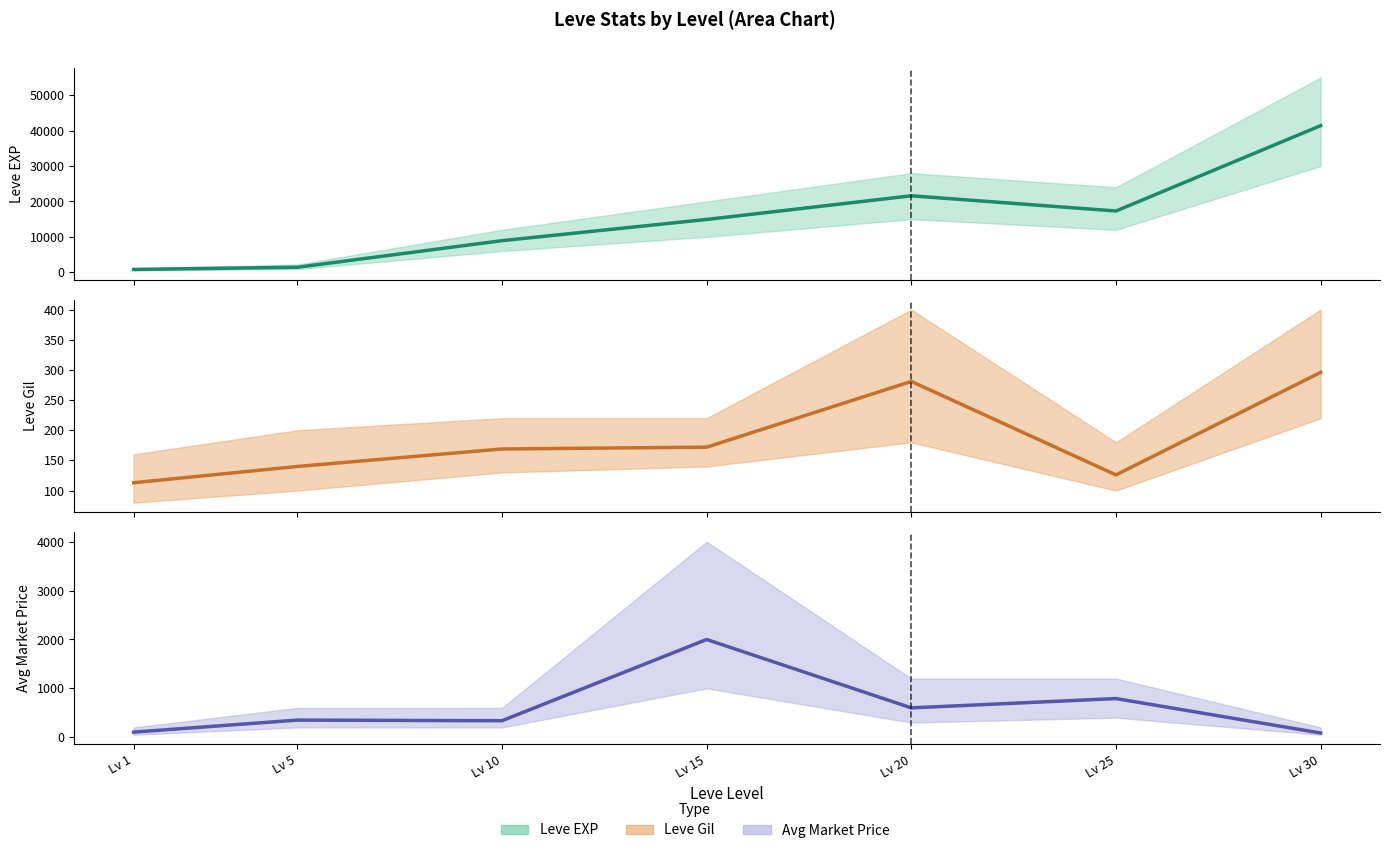

Does the chart display data point markers on the line(s)?

No